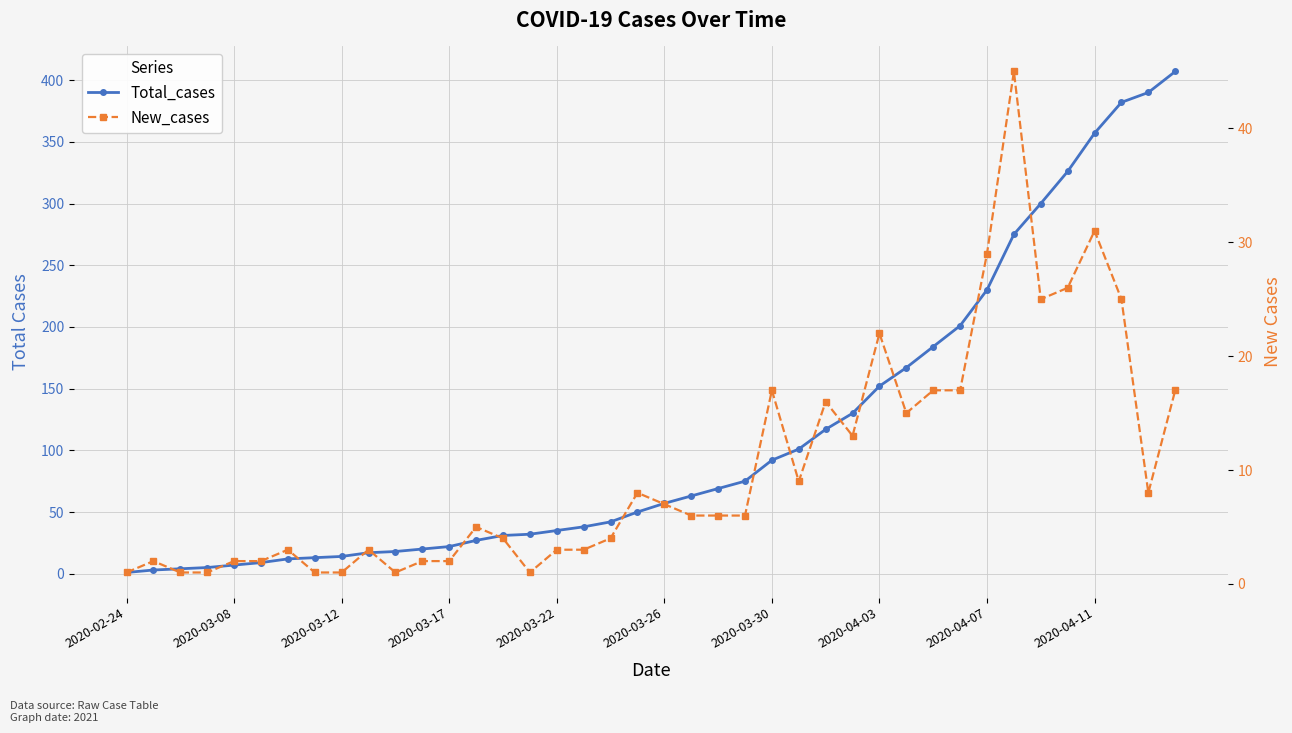

Between 2020-03-30 and 36, which series saw the biggest shift?

Total_cases